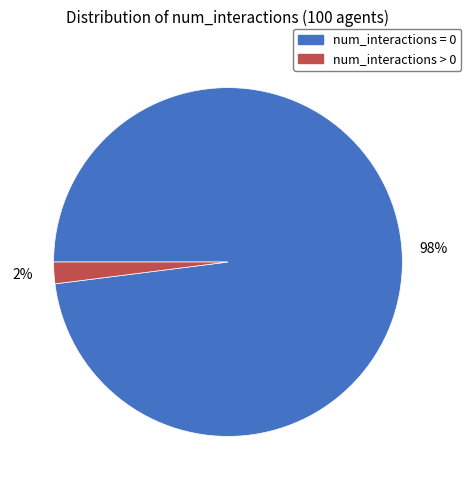

Which slice is the smallest?

num_interactions > 0